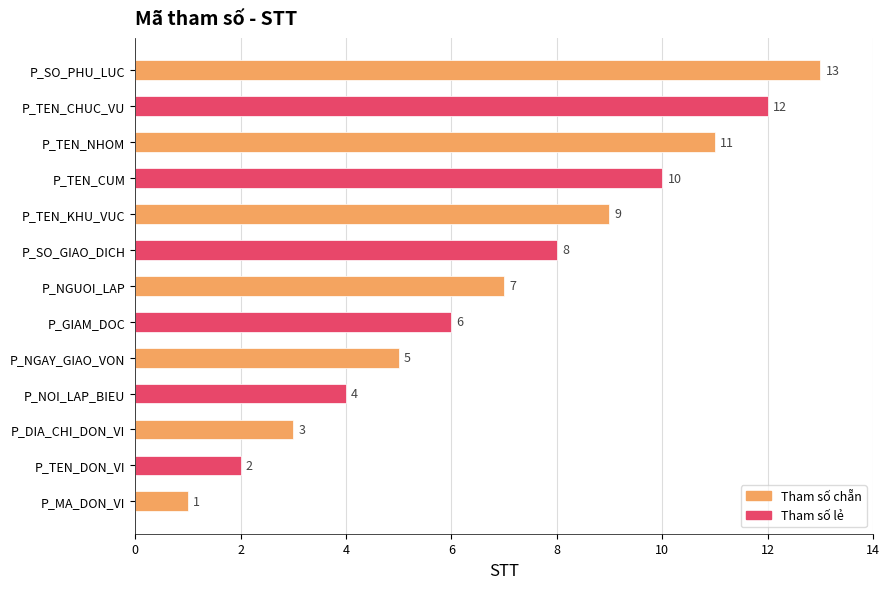

The value at P_NGUOI_LAP is 10. True or false?

False